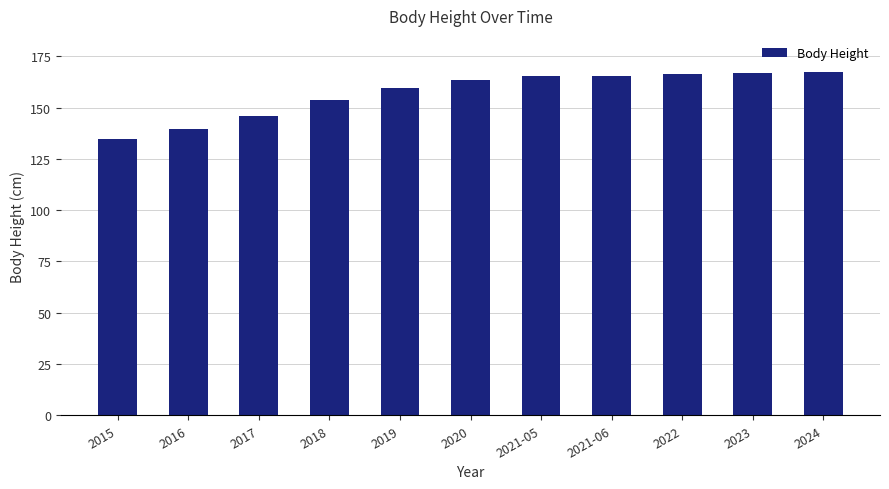

What is the ratio of the value at 2015 to the value at 2022?

0.8